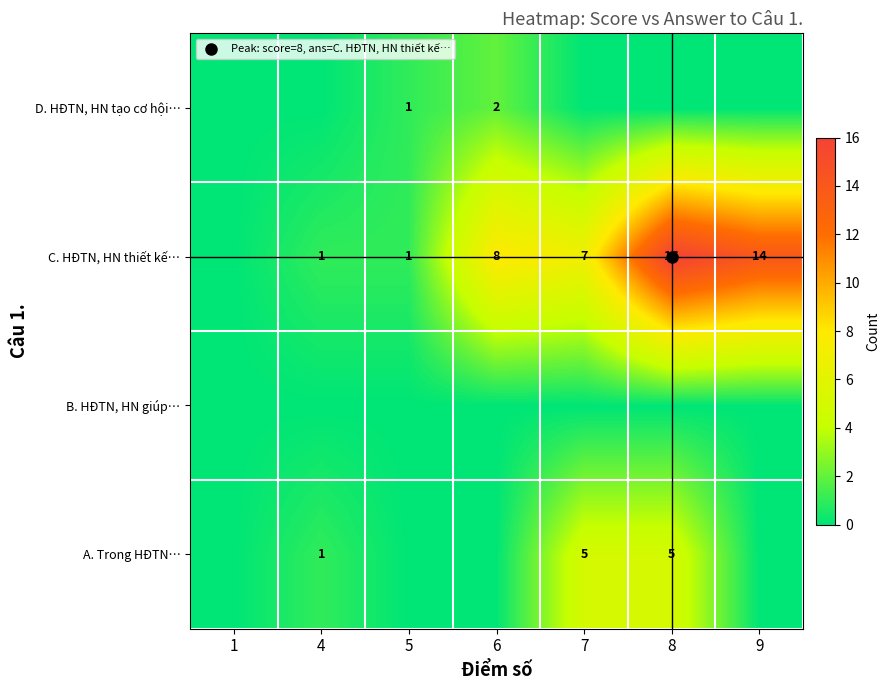

How many values in the D. HĐTN, HN tạo cơ hội… series exceed 0?

2